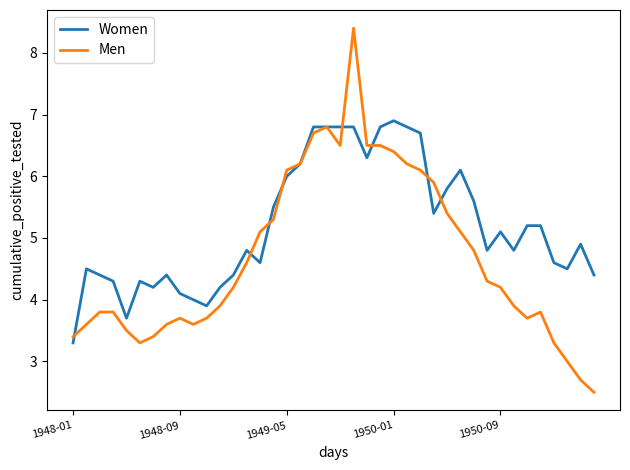

Rank the series by their average value, from highest to lowest.

Women, Men